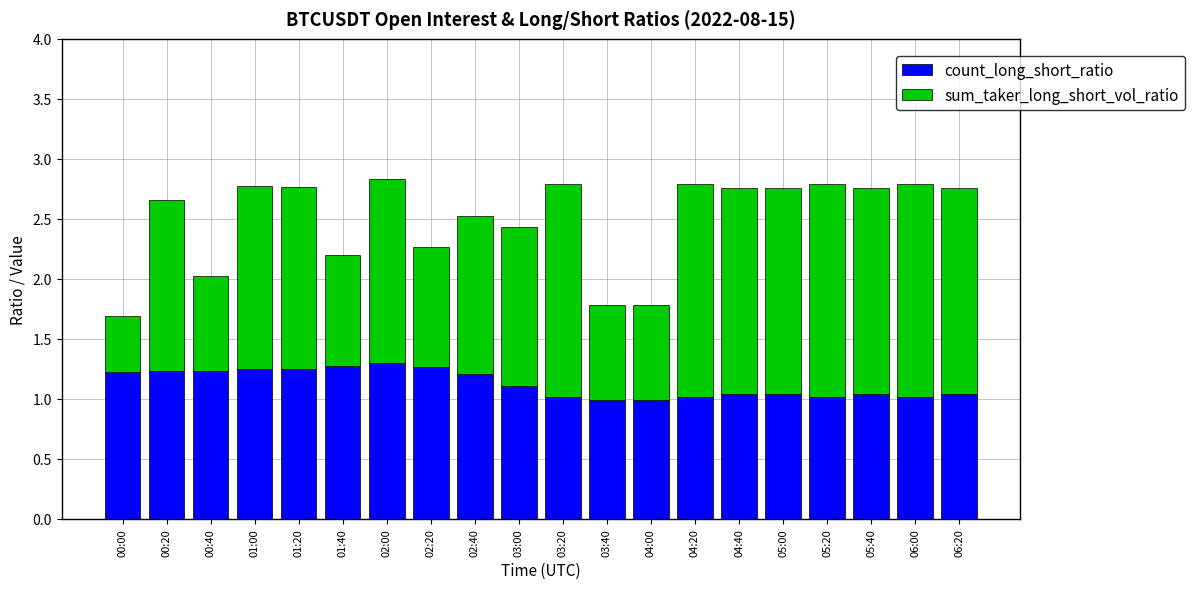

What are all the series names shown in the legend?

count_long_short_ratio, sum_taker_long_short_vol_ratio